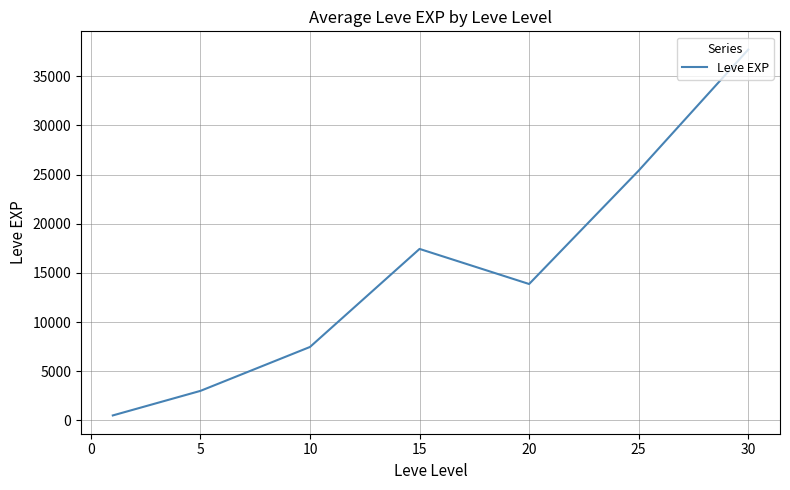

What is the difference between the second highest and minimum values?

24899.8